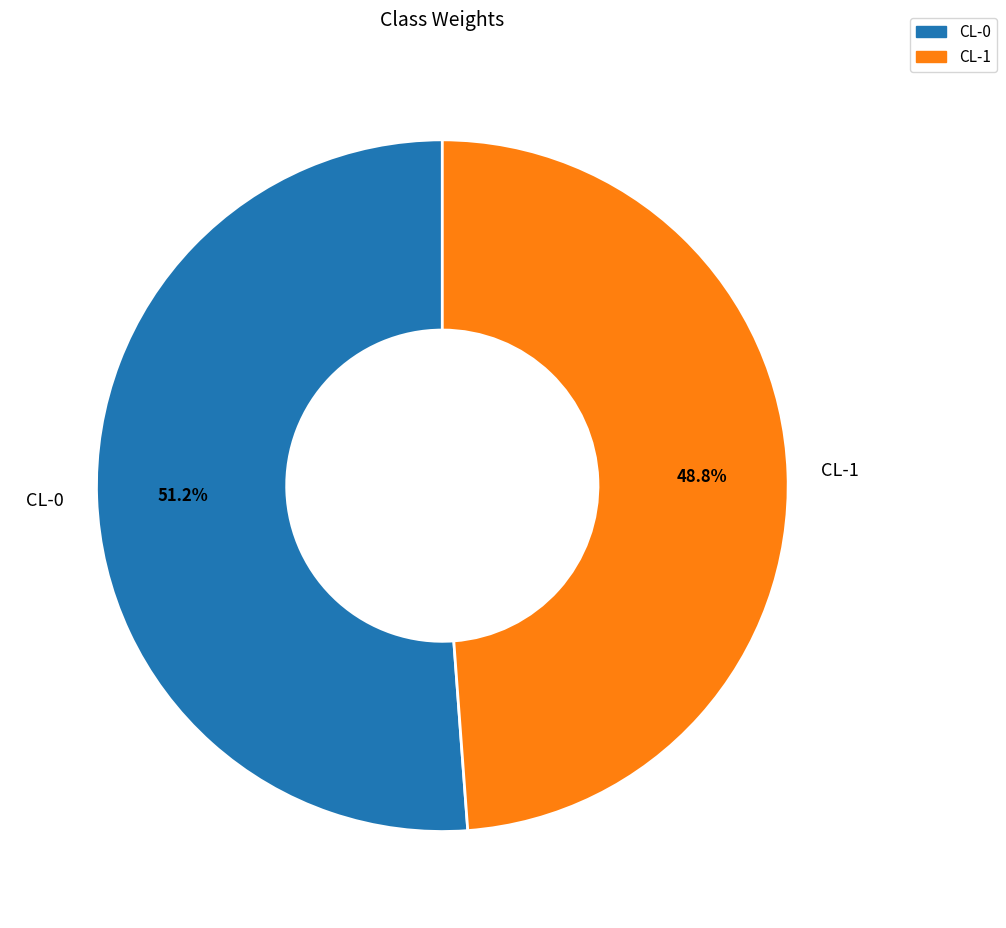

Which has a higher value, CL-1 or CL-0?

CL-0